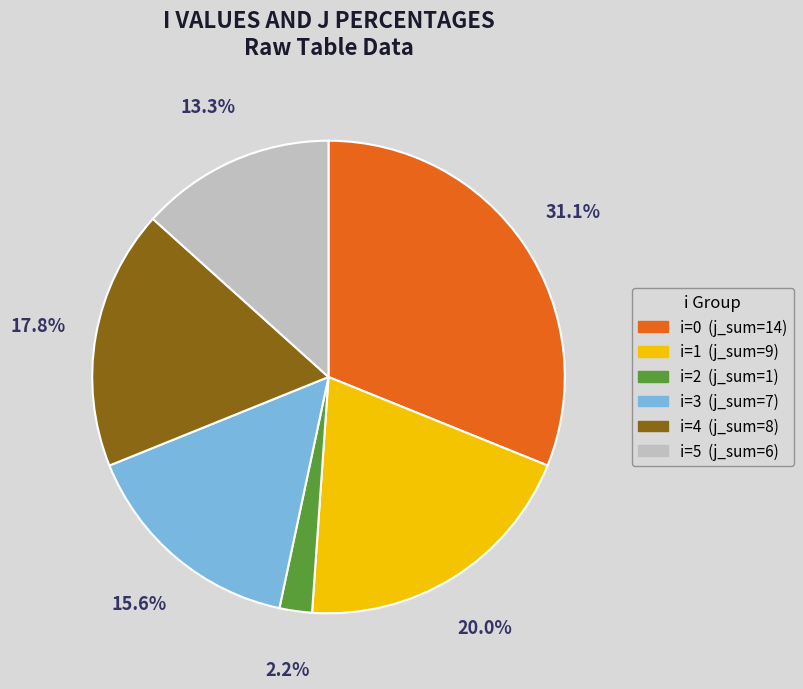

Does any single category account for the majority?

No